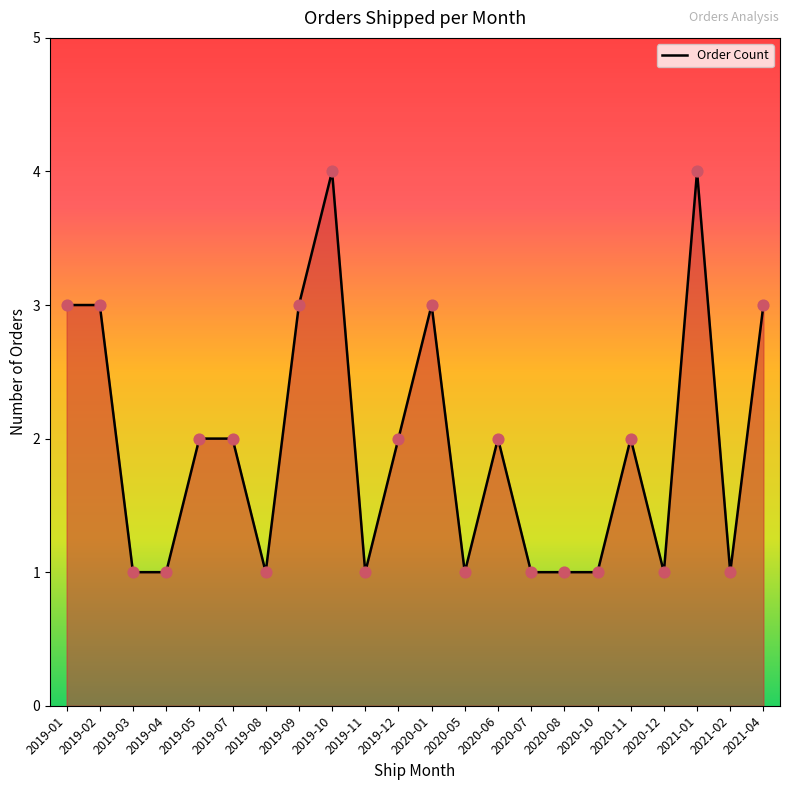

Approximately how many times larger is the value at 2020-08 compared to 2019-02?

0.3